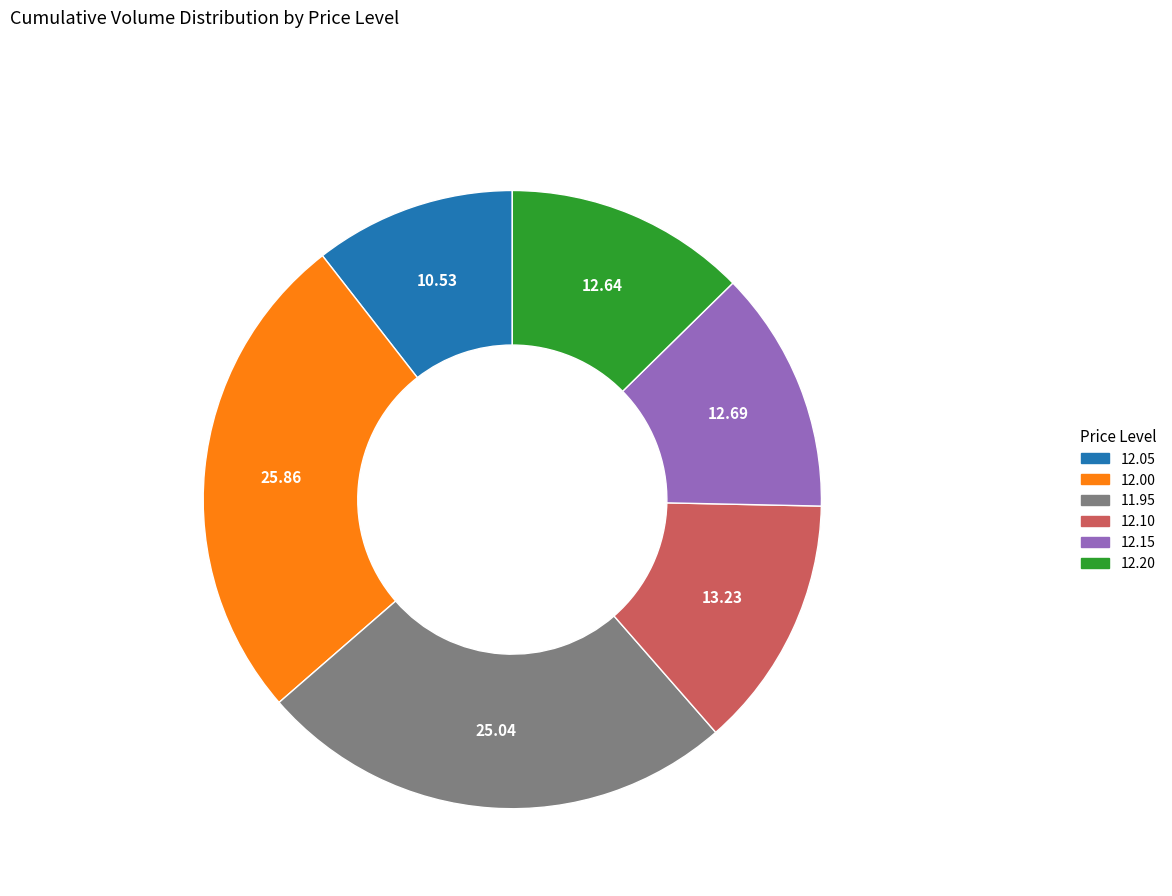

Is there a majority slice in this chart?

No